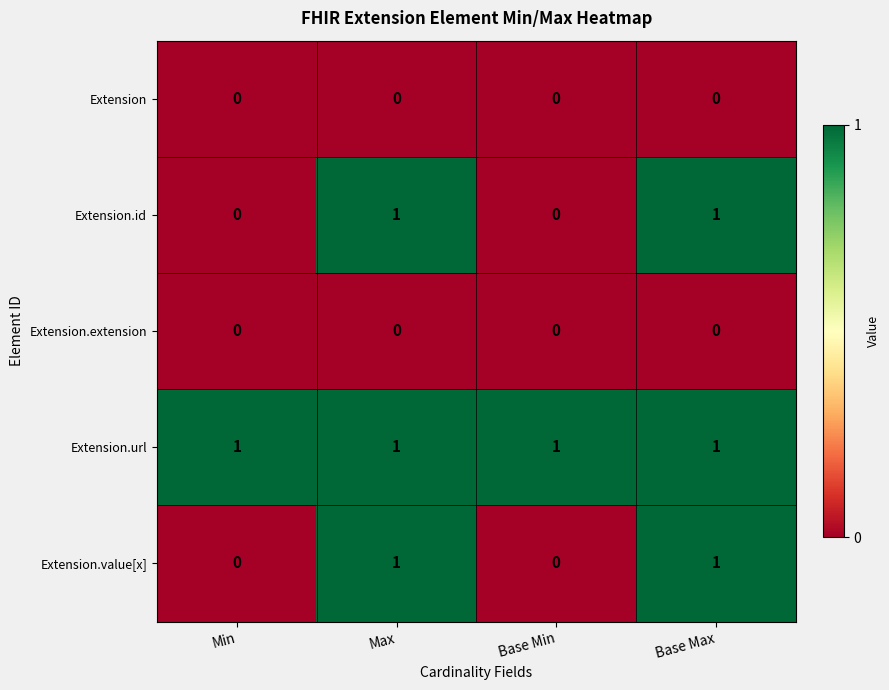

At how many categories does at least one series exceed 0?

4